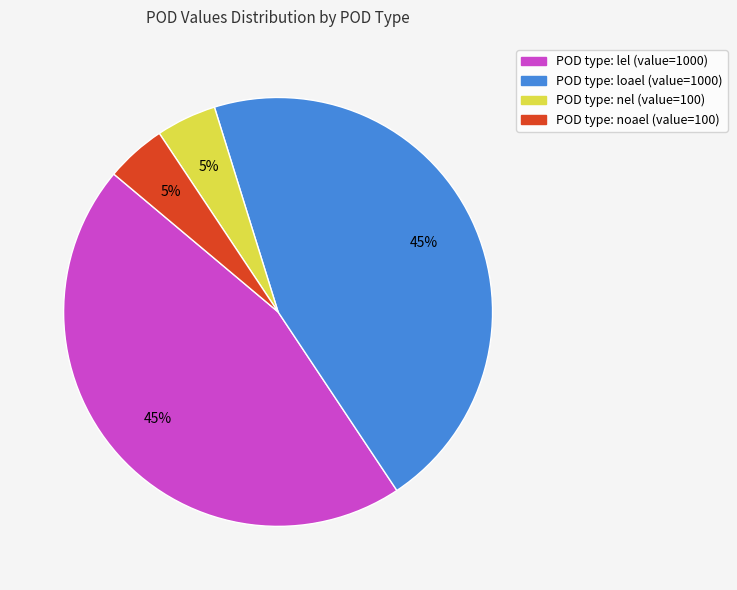

How many slices are in this pie chart?

4